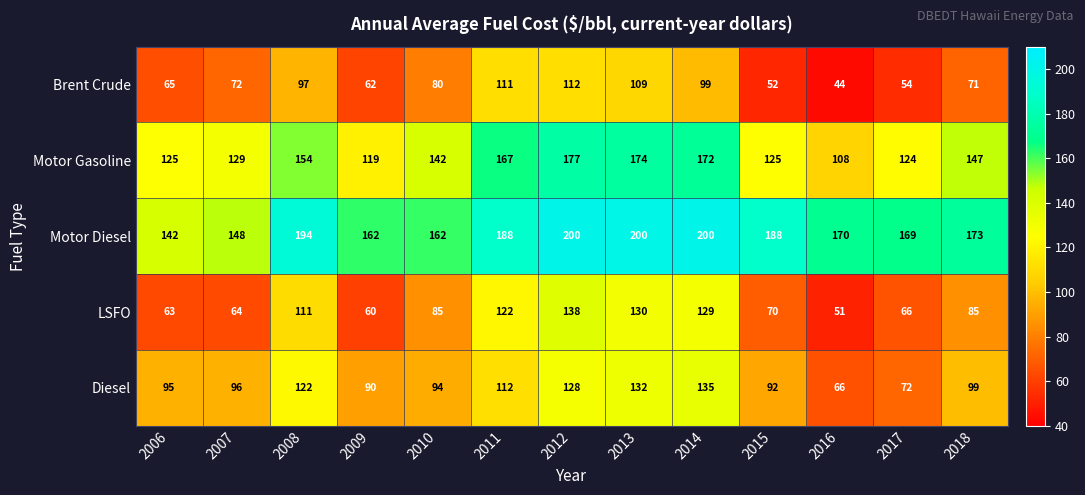

What is the greatest value displayed?

200